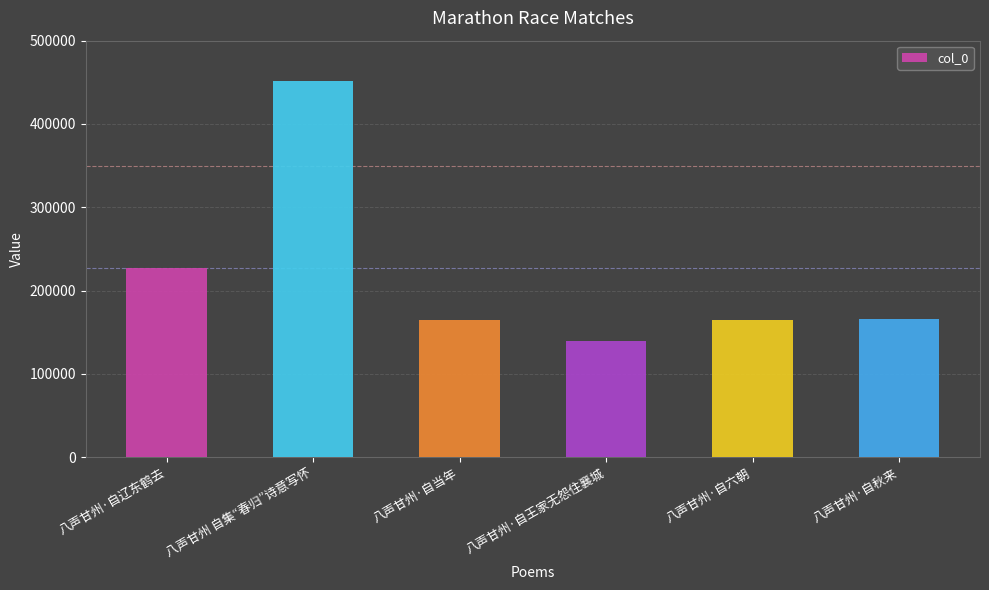

How many data points does each series have?

6